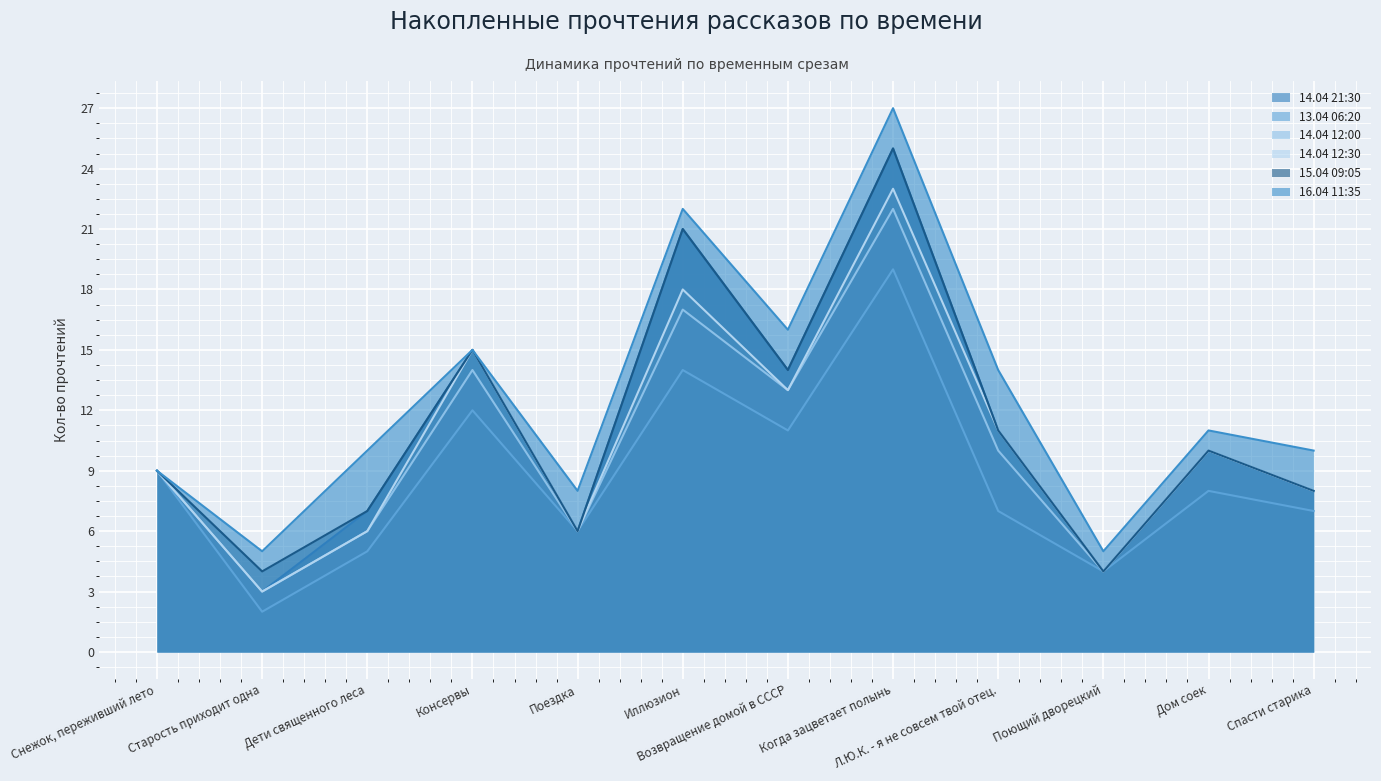

True or false: 15.04 09:05 and 14.04 12:30 intersect in this chart.

False